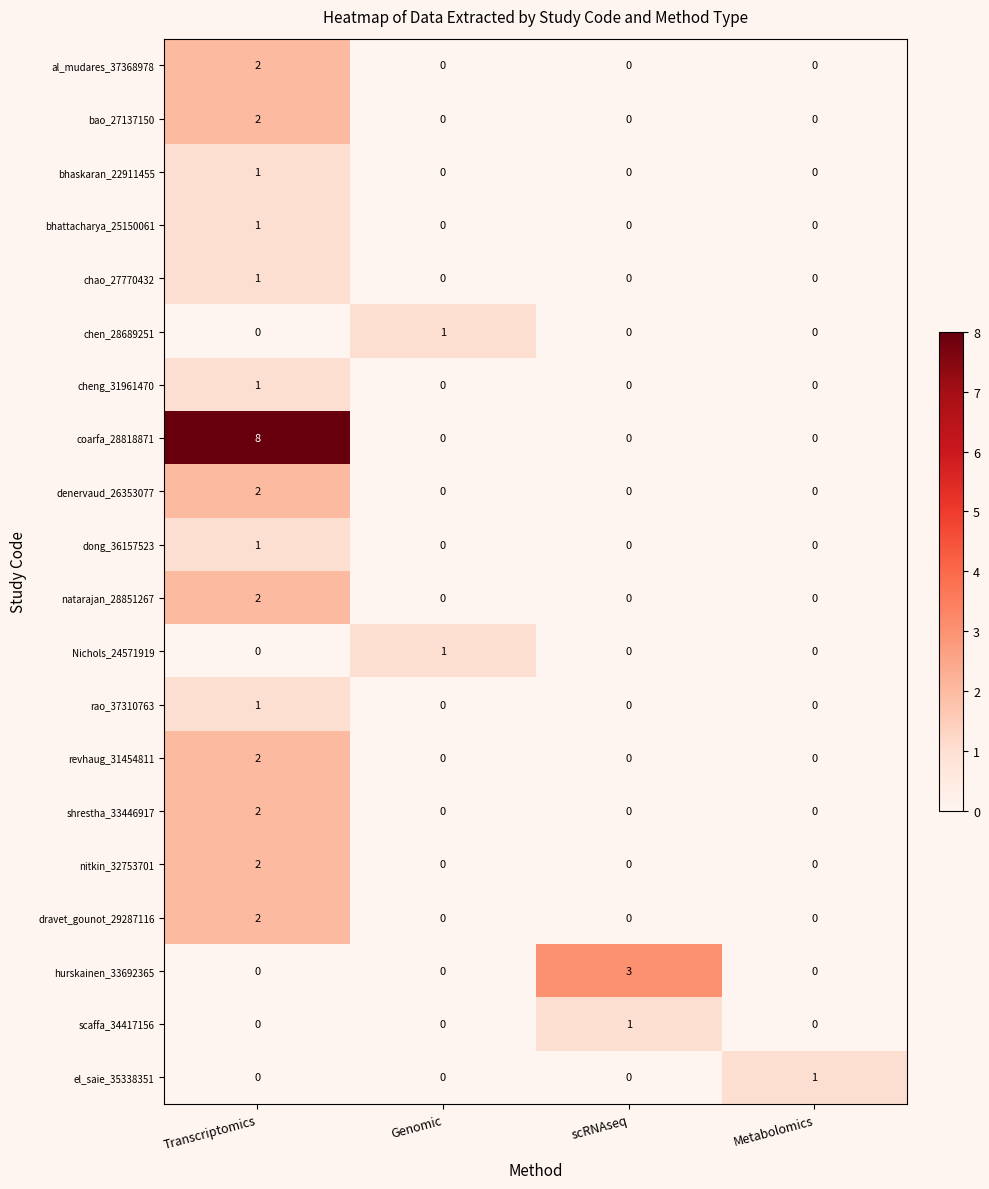

What is the greatest value displayed?

8